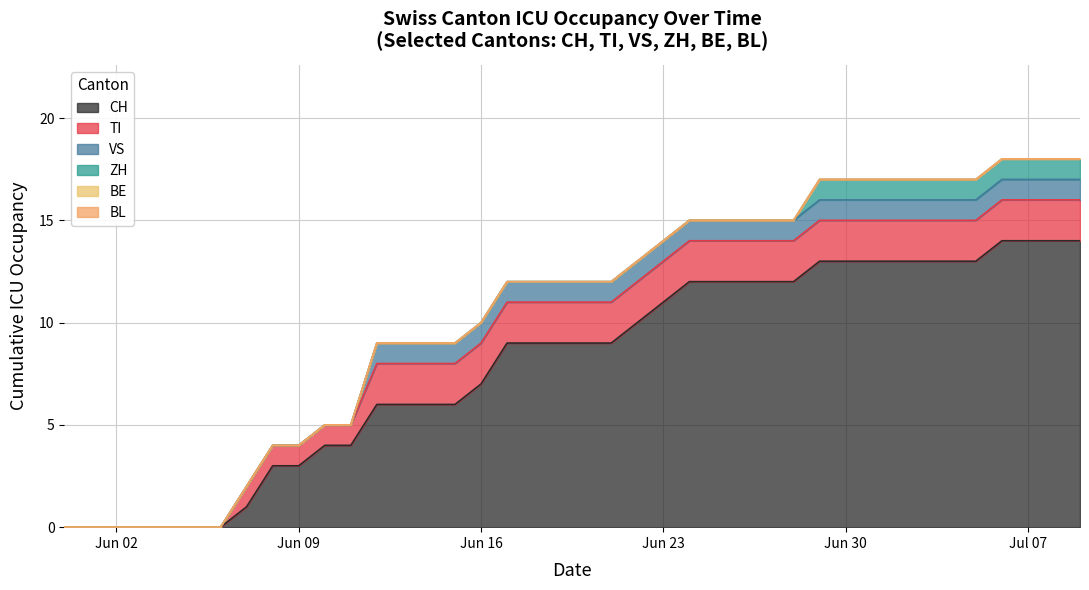

What is the approximate value of ZH at 2020-07-02?

1